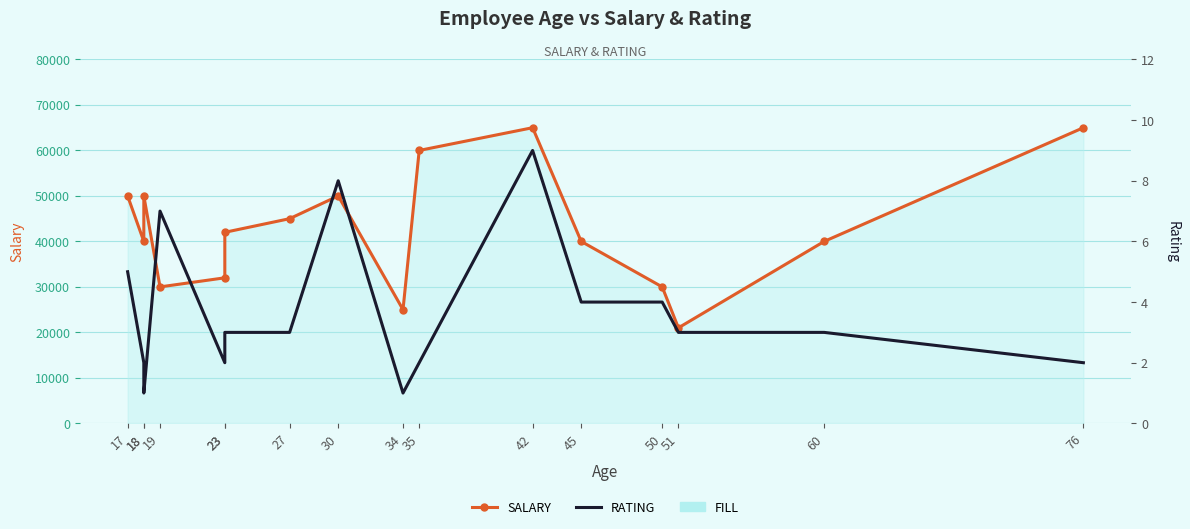

Reading left to right, extract all data points from this chart.

Salary: 17=50000	18=40000	18=50000	19=30000	23=32000	23=42000	27=45000	30=50000	34=25000	35=60000	42=65000	45=40000	50=30000	51=21000	60=40000	76=65000
Rating: 17=5	18=2	18=1	19=7	23=2	23=3	27=3	30=8	34=1	35=2	42=9	45=4	50=4	51=3	60=3	76=2